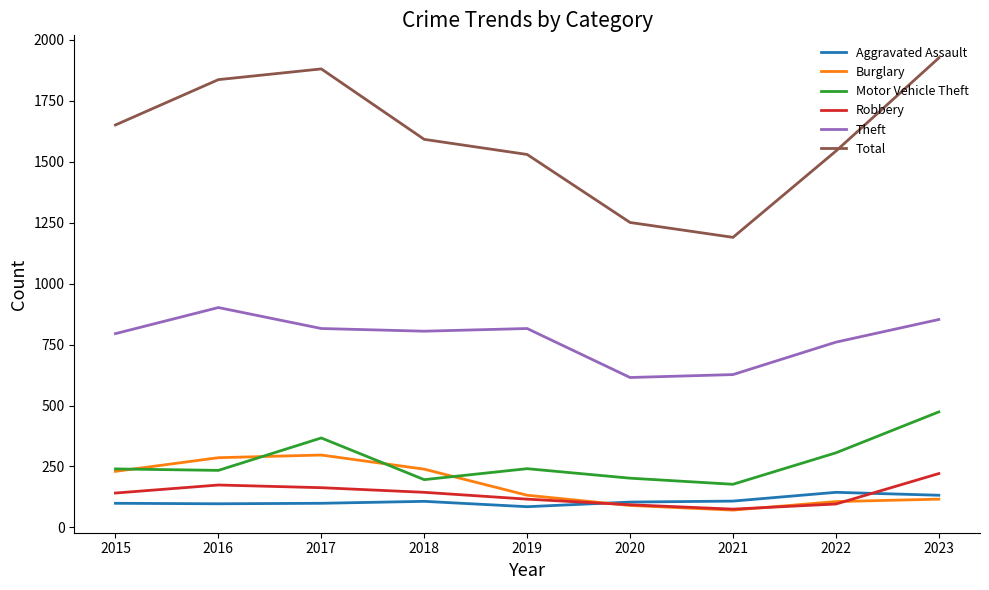

How many lines are shown in the chart?

6